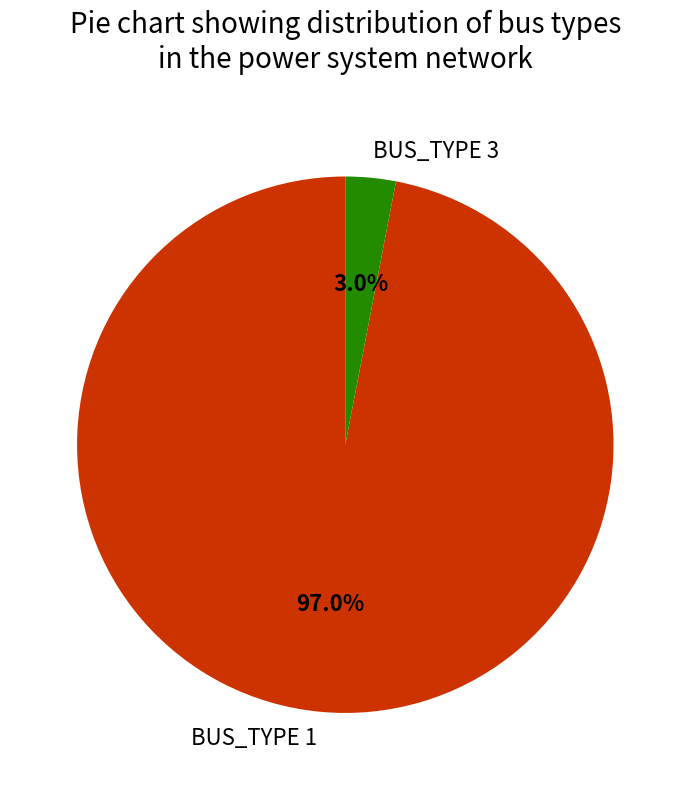

Combined, what portion of the pie is BUS_TYPE 1 and BUS_TYPE 3?

100.0%